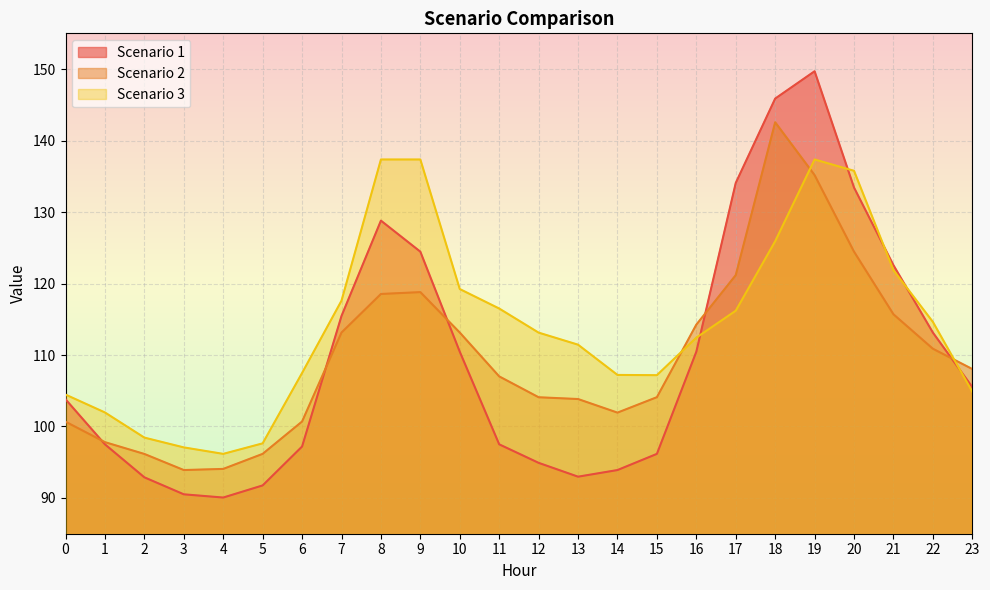

Which category has the lowest value across all series?

4